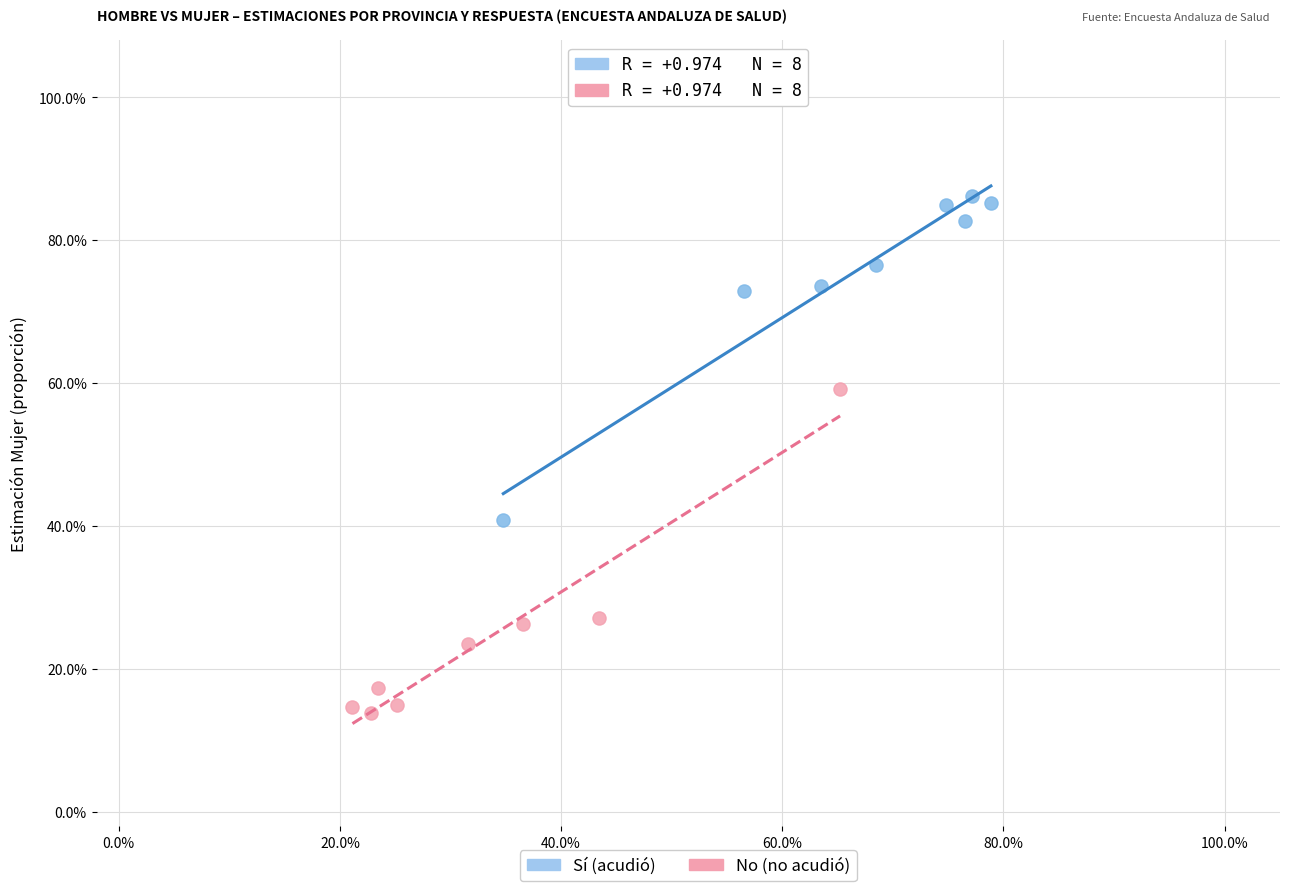

Which series reaches the maximum Y coordinate?

Sí (acudió)